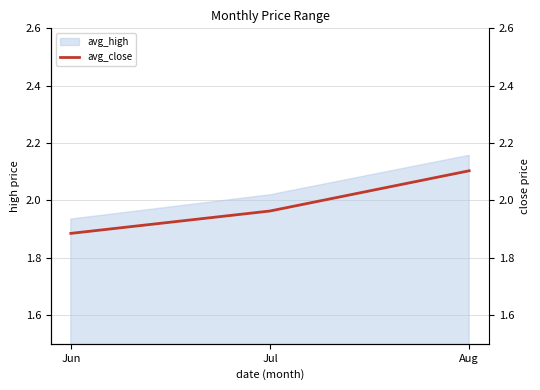

Reading right to left, extract all data points from this chart.

2.1	2.0	1.9